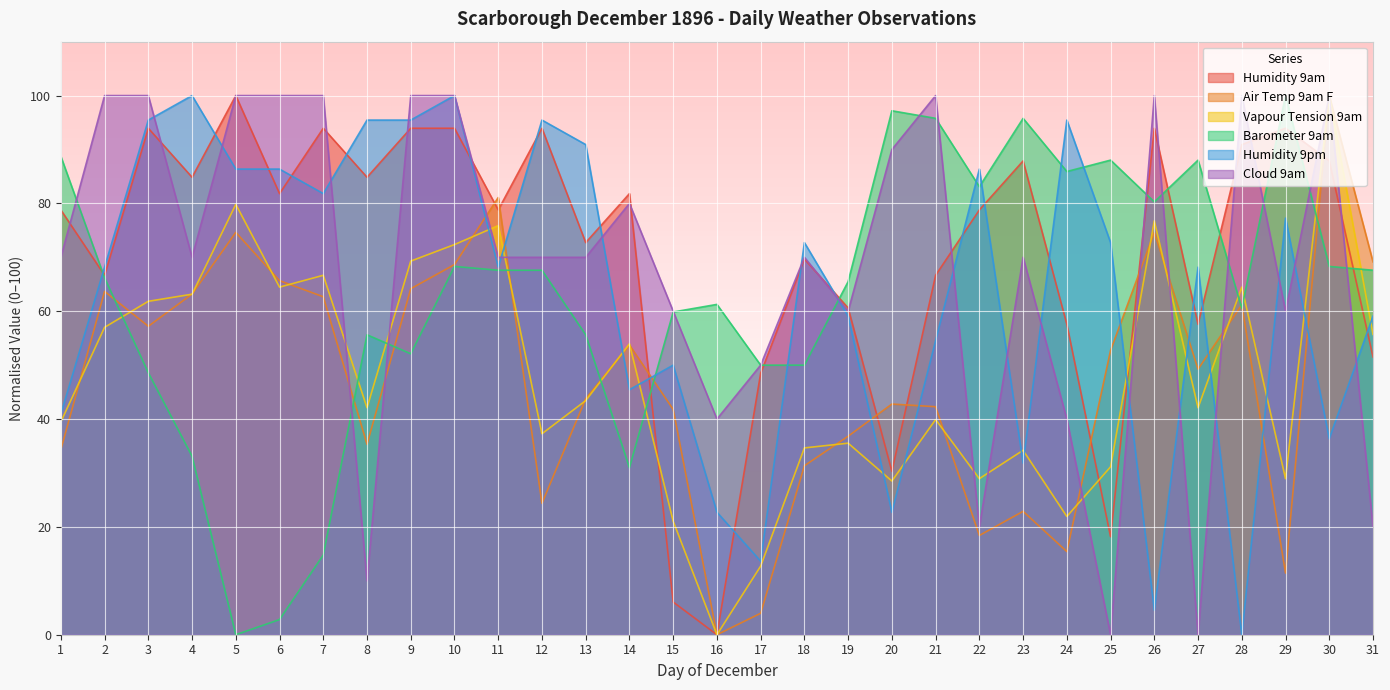

At how many categories does at least one series exceed 57?

30